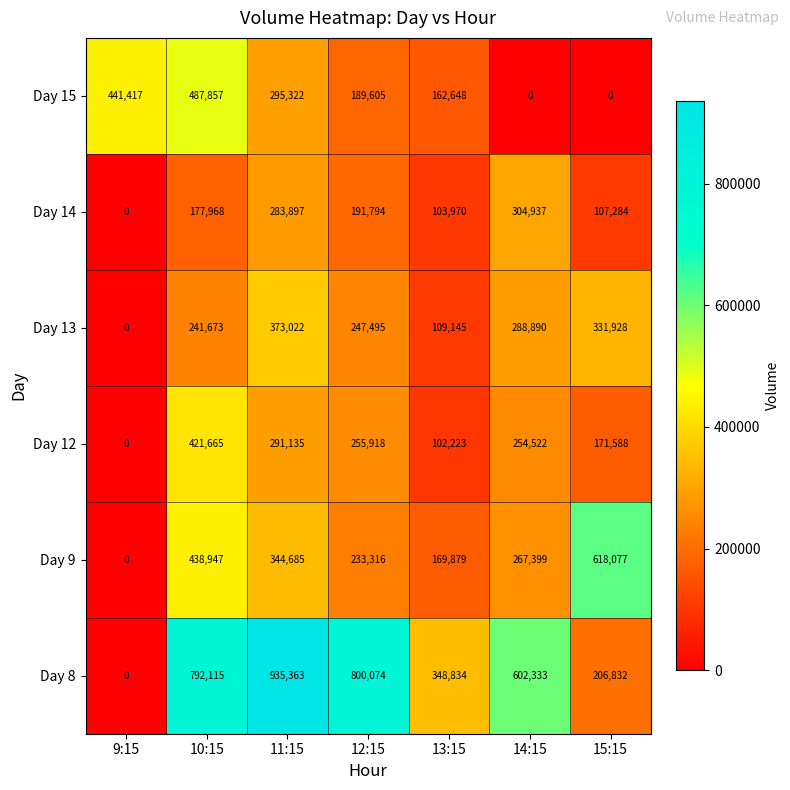

At which category is the sum across all series the highest?

10:15